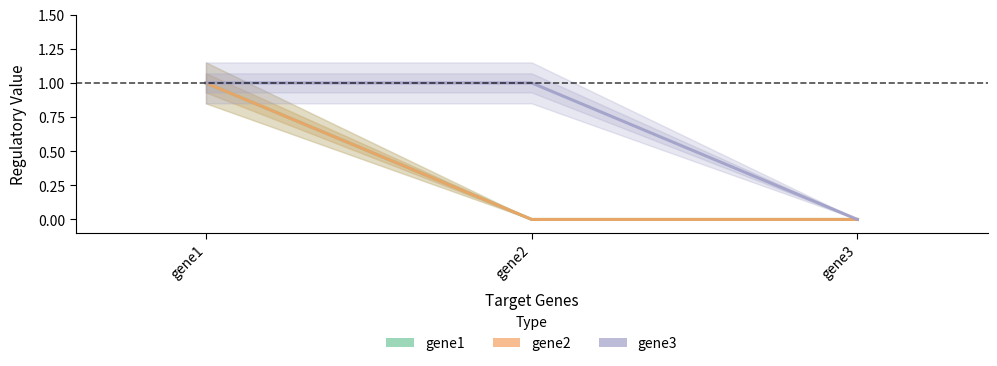

Reading left to right, list all the values displayed in this chart.

gene1: gene1=1	gene2=0	gene3=0
gene2: gene1=1	gene2=0	gene3=0
gene3: gene1=1	gene2=1	gene3=0